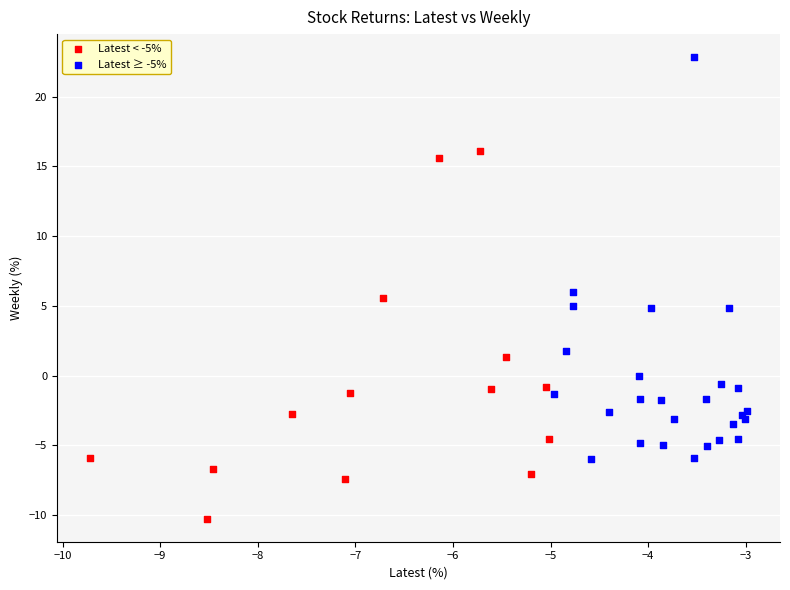

Which series reaches the minimum Y coordinate?

Latest < -5%